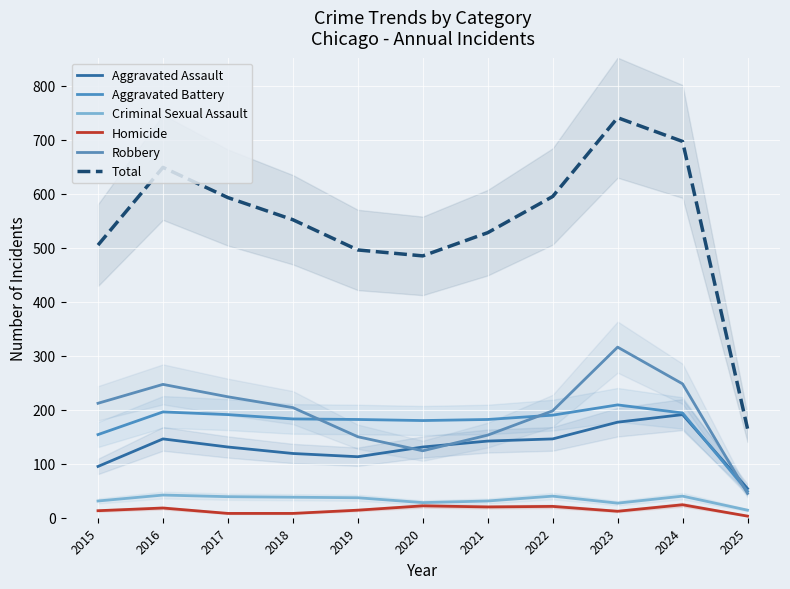

What is the value of the Robbery point at the 1st from the left?

212